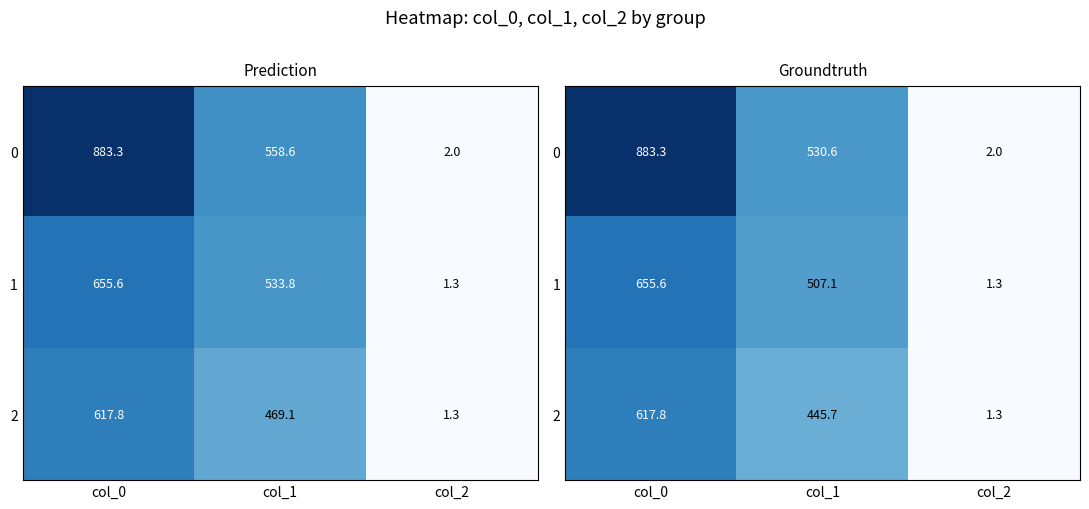

Rank the series by their average value, from highest to lowest.

0, 1, 2